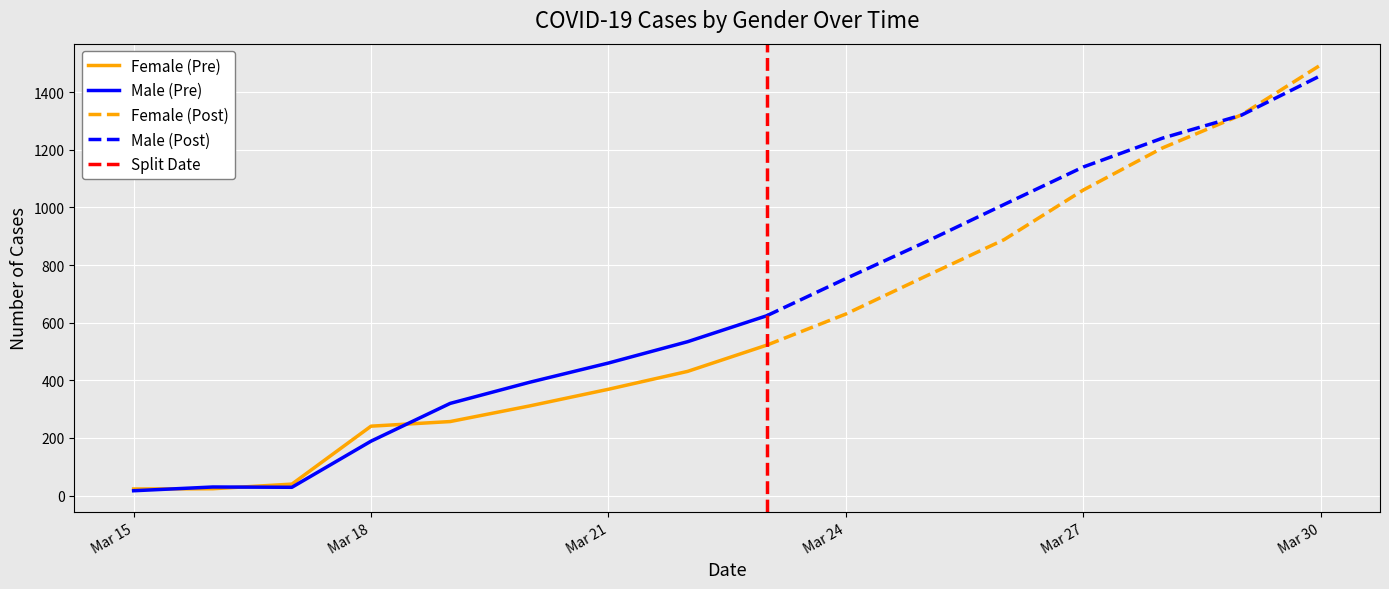

Between 2020-03-21 and 2020-03-24, which series saw the biggest shift?

Male